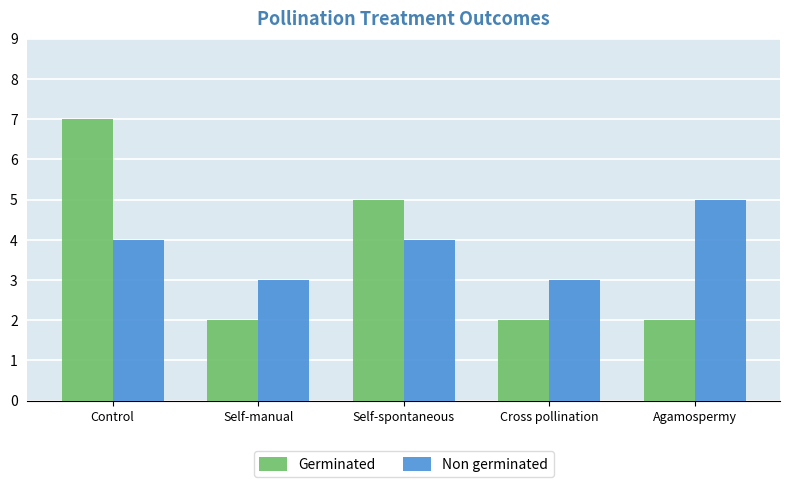

How many bars are there in each group?

2